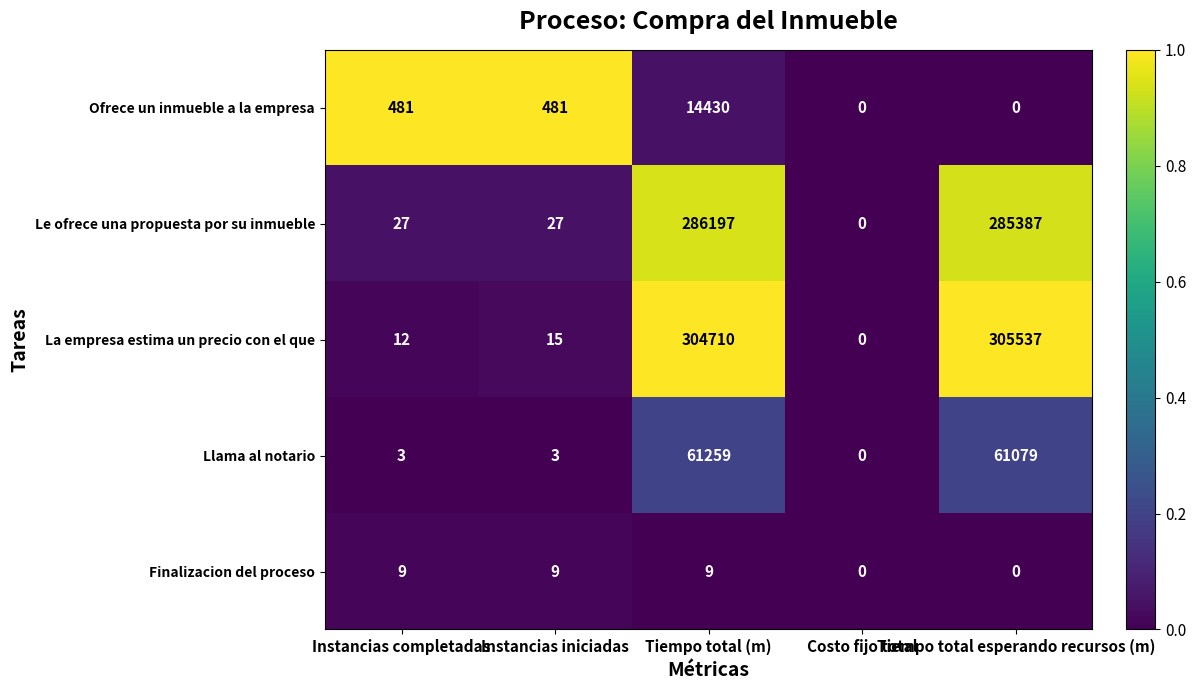

What is the difference between the highest and lowest values at Tiempo total esperando recursos (m)?

305537